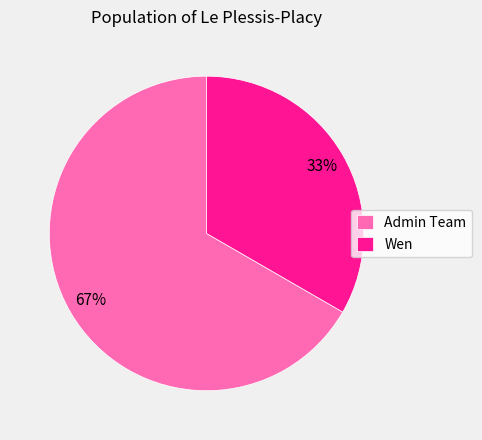

To the nearest percent, what is the combined percentage of Admin Team and Wen?

100%